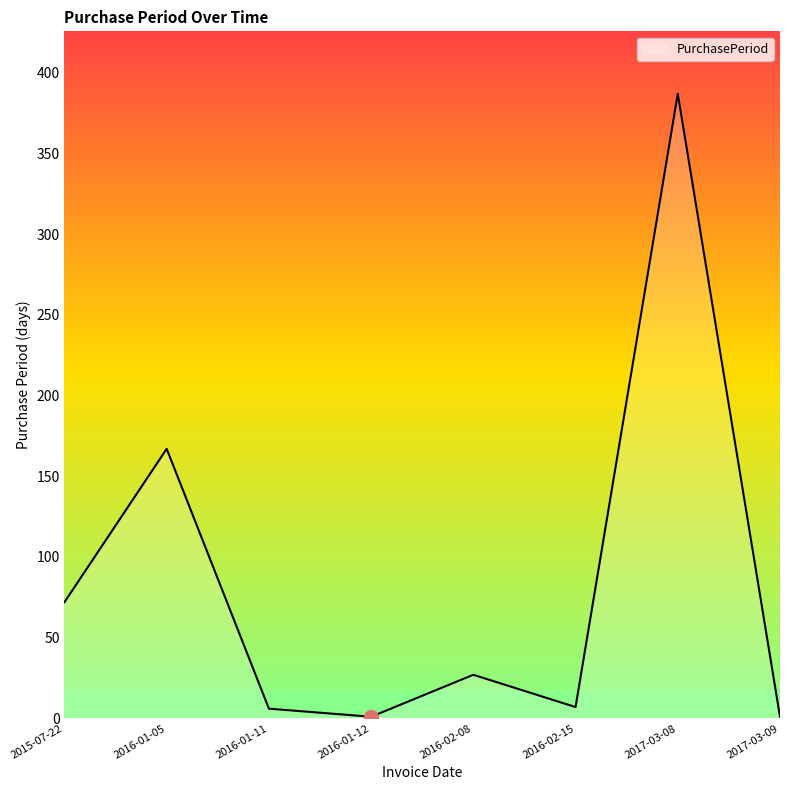

At which label is the value closest to 194?

2016-01-05